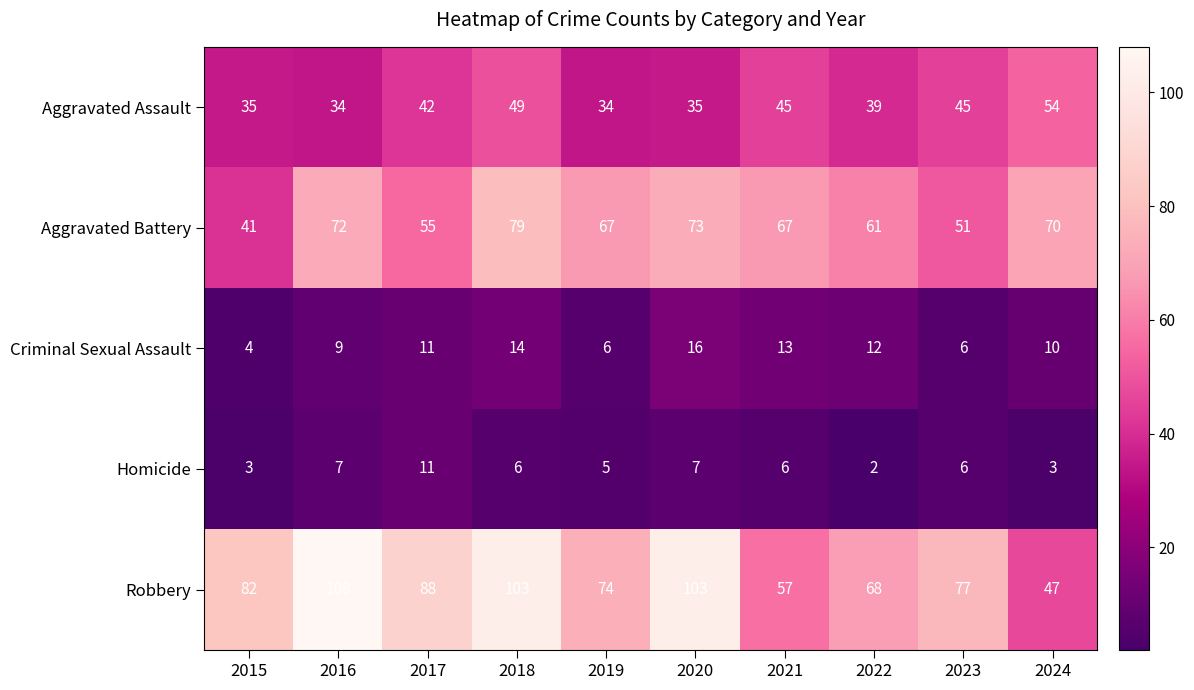

Which series has the largest total across all categories?

Robbery